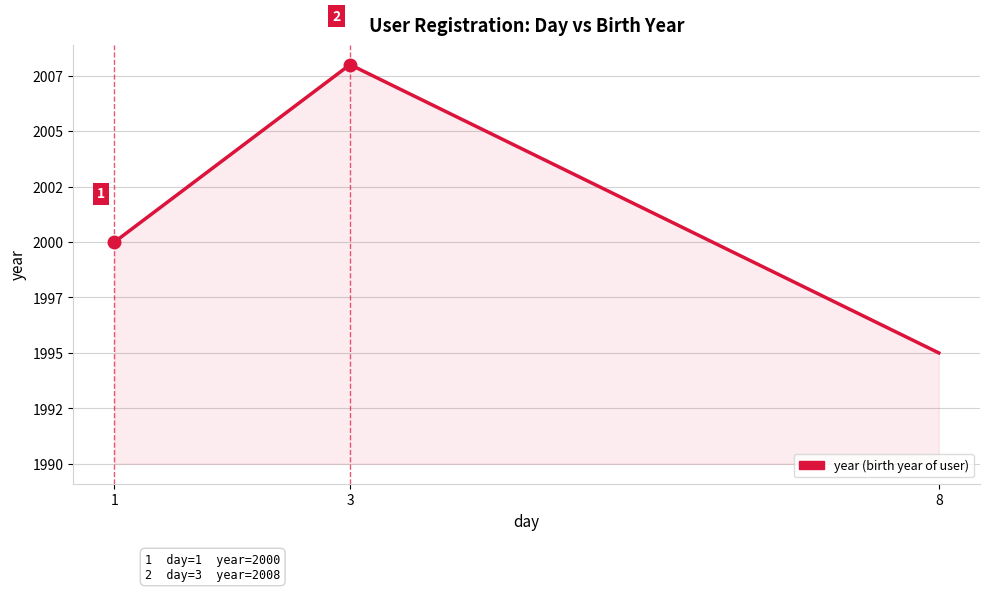

Is this an area chart (filled region under the line)?

Yes